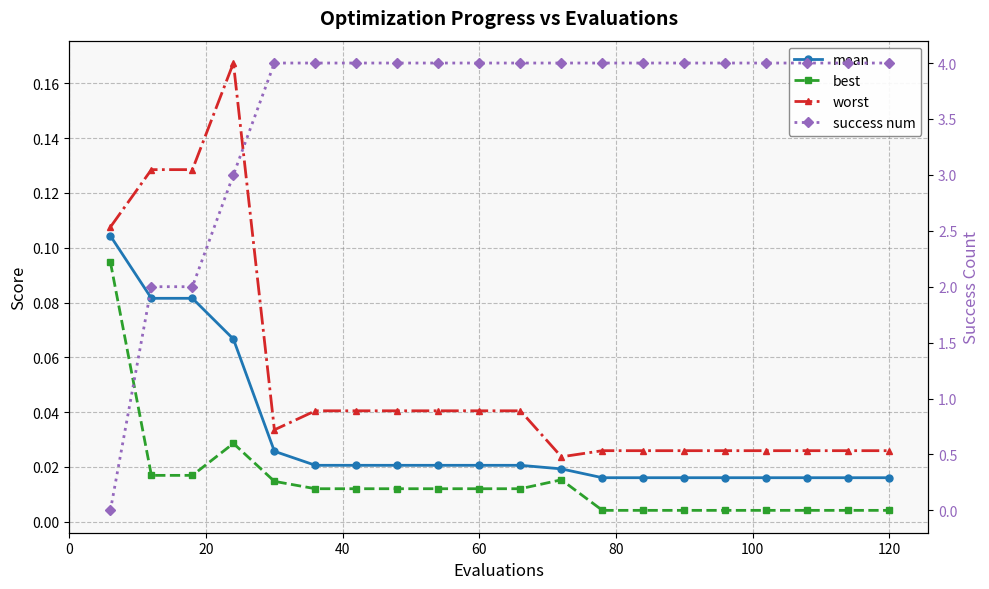

Count the success num values in the range 4 to 5.

16